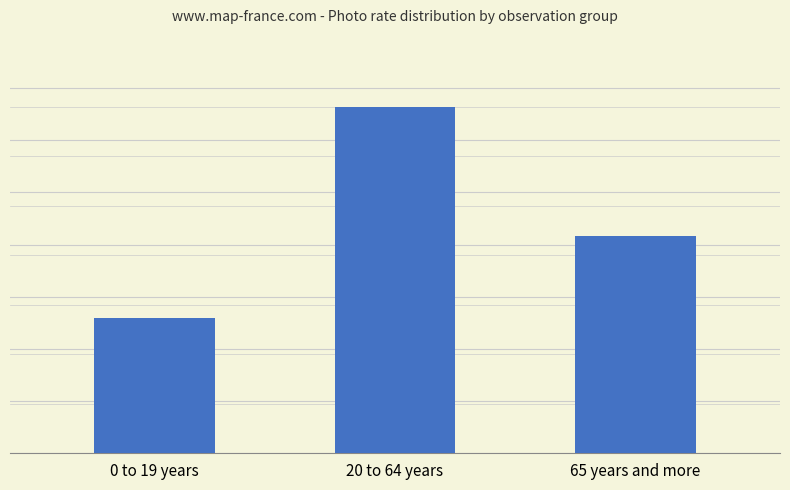

List the labels in order of value, smallest first.

0 to 19 years, 65 years and more, 20 to 64 years